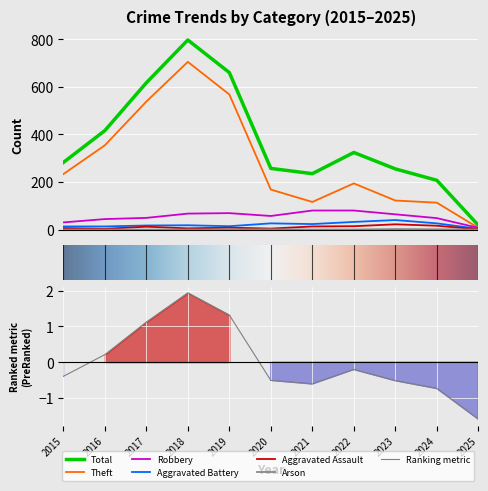

Between 2016 and 2023, which series saw the biggest shift?

Theft